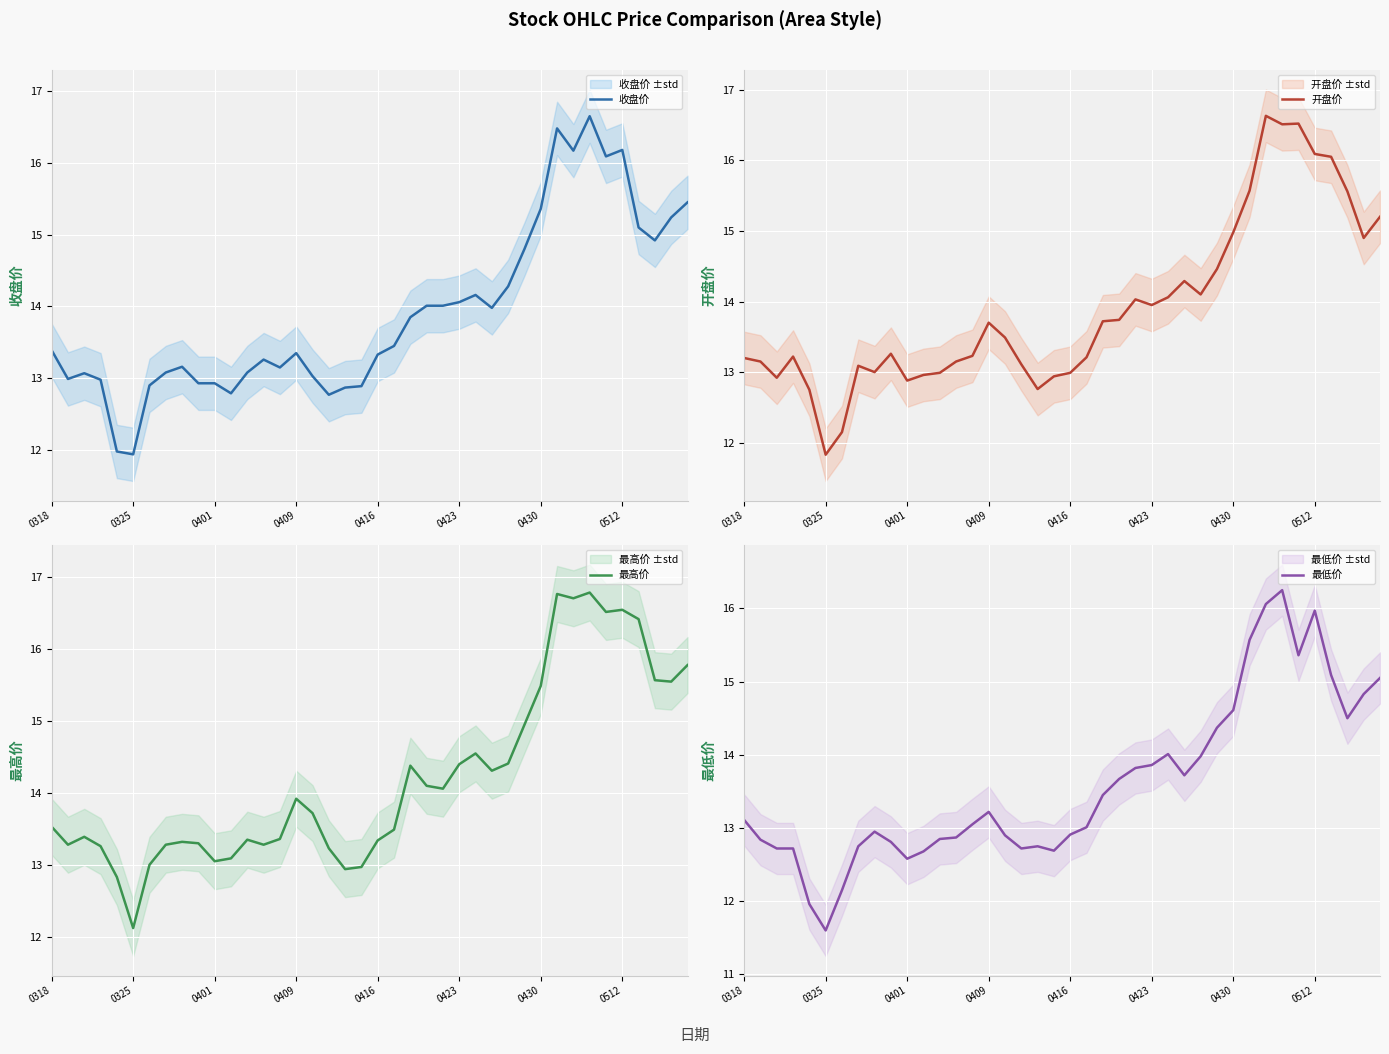

At which label is 开盘价 closest to 14?

24